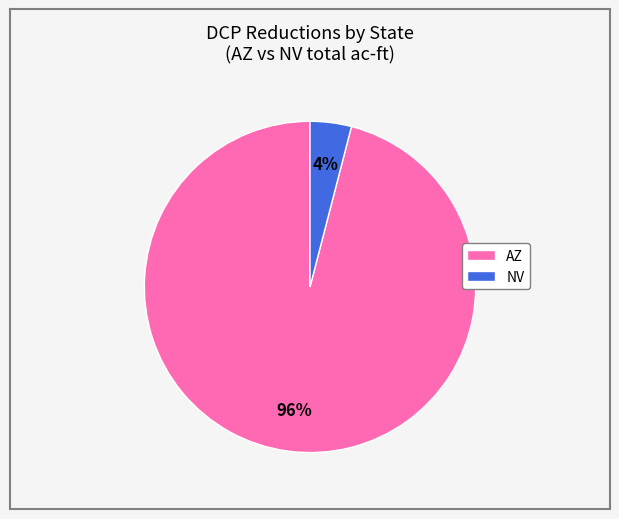

True or false: NV accounts for 12% of the total.

False